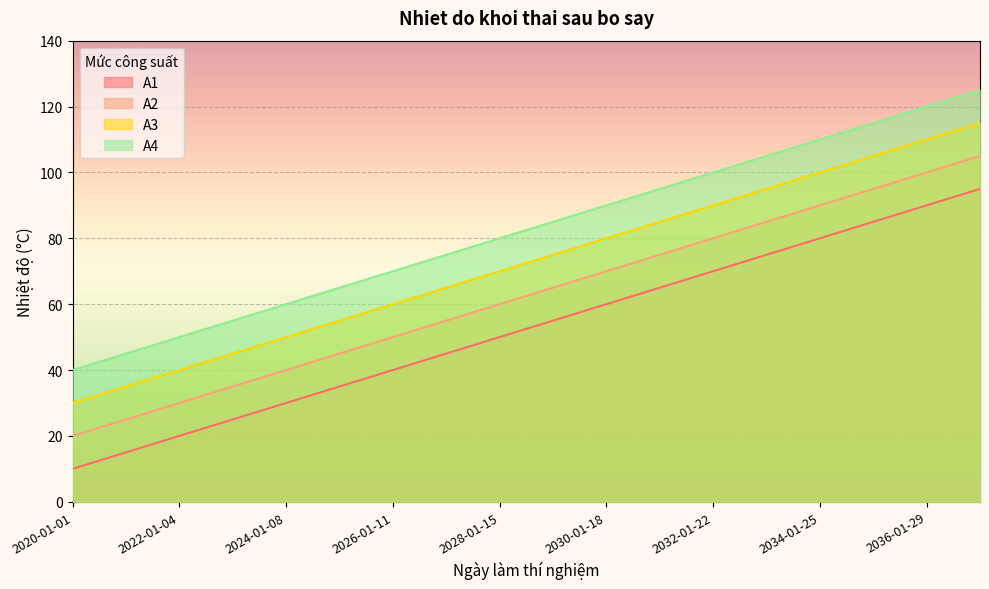

List the series in order of their peak value, lowest first.

A1, A2, A3, A4